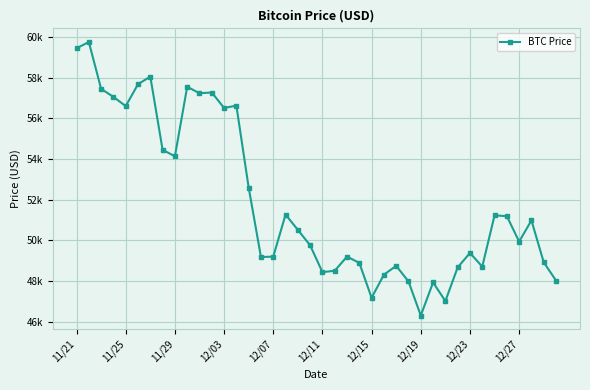

Is this an area chart (filled region under the line)?

No